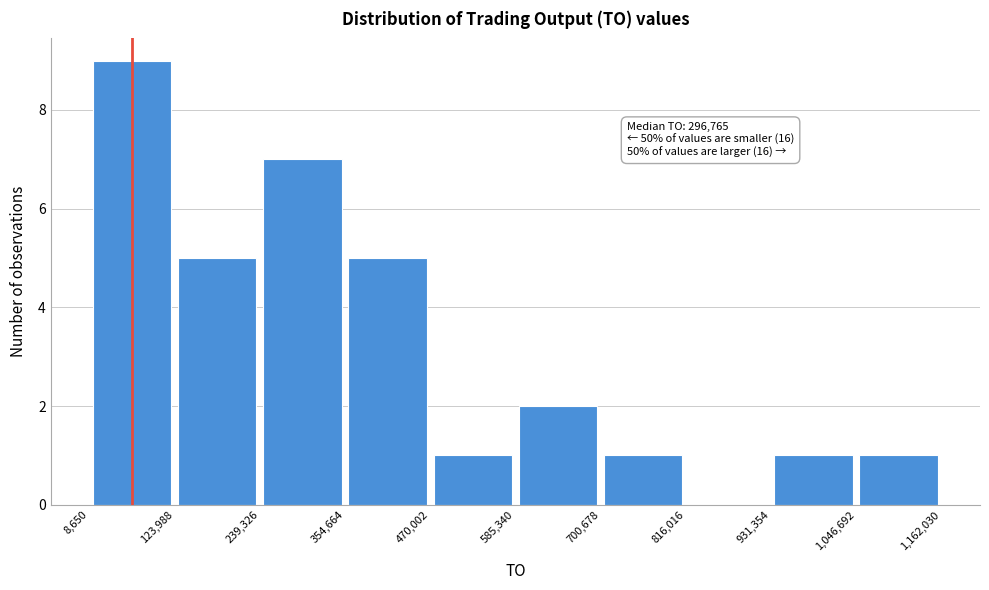

Over which range of the x-axis is the bar tallest?

8,650 to 123,988